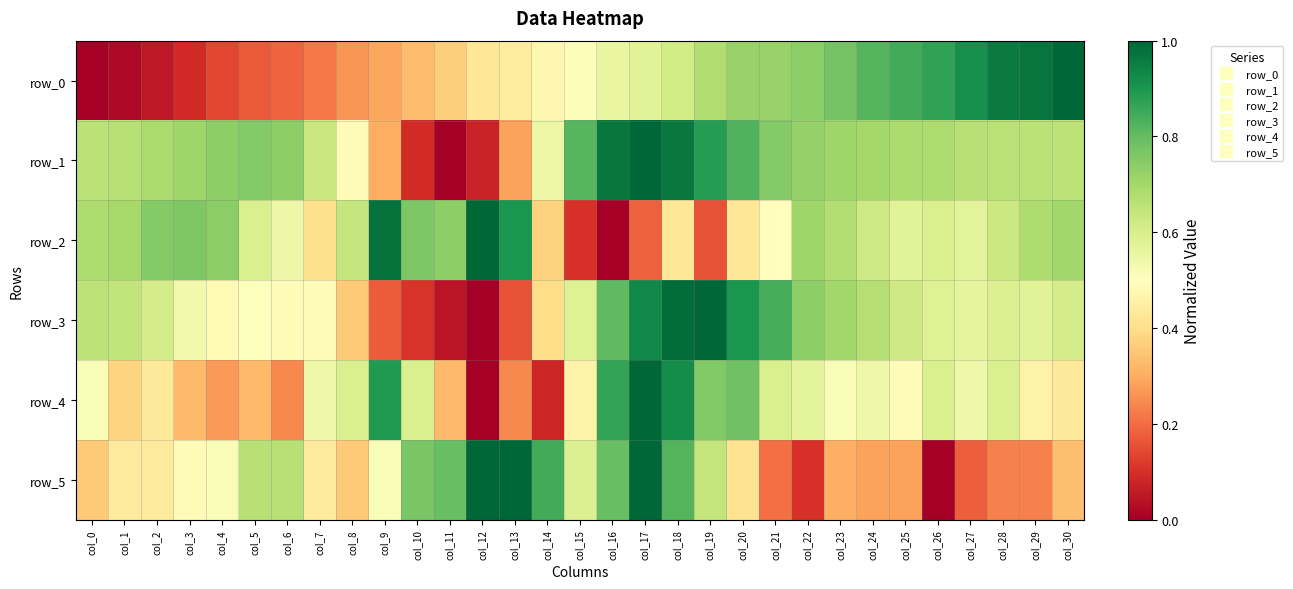

What is the difference between the row_1 values at col_12 and col_0?

0.6